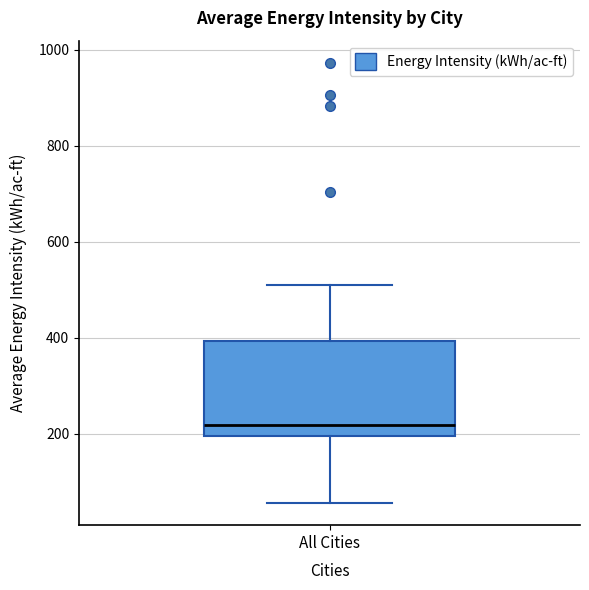

Transcribe this box plot: give where the median line is, the range the box spans, and where the two whiskers end, as read against the y-axis. The values are not printed on the chart, so give them approximately, as read against the axis.

median 220, box 200 to 400, whiskers 60 to 500